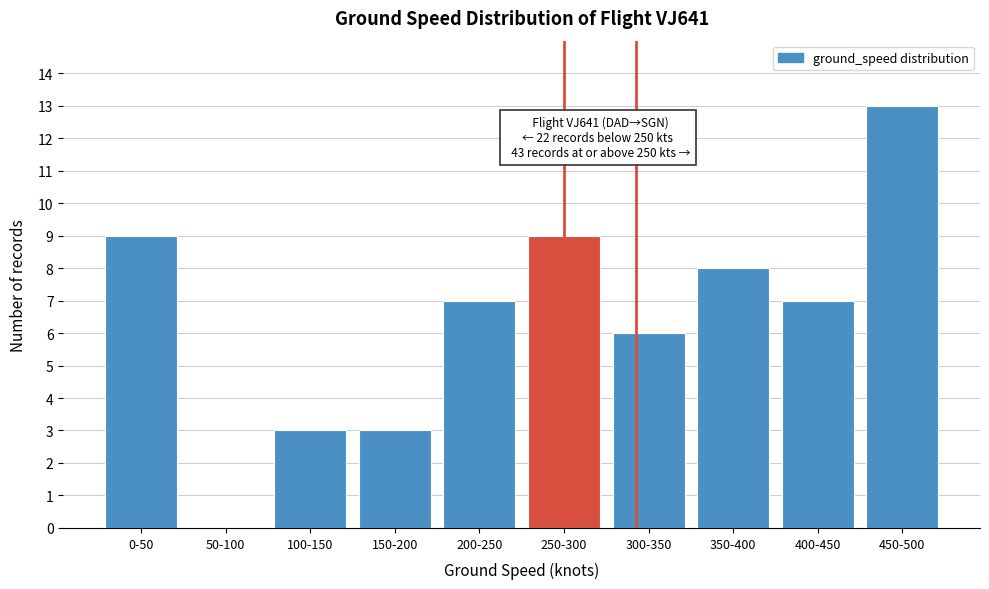

Reading right to left, list all the values displayed in this chart.

450-500=13	400-450=7	350-400=8	300-350=6	250-300=9	200-250=7	150-200=3	100-150=3	50-100=0	0-50=9